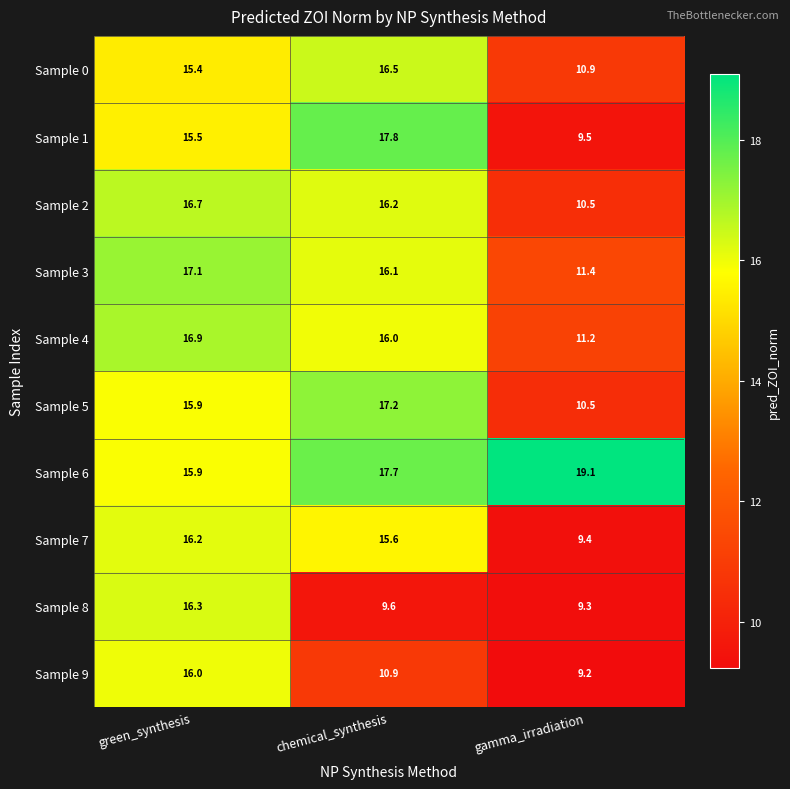

Which series has the widest spread of values?

Sample 1